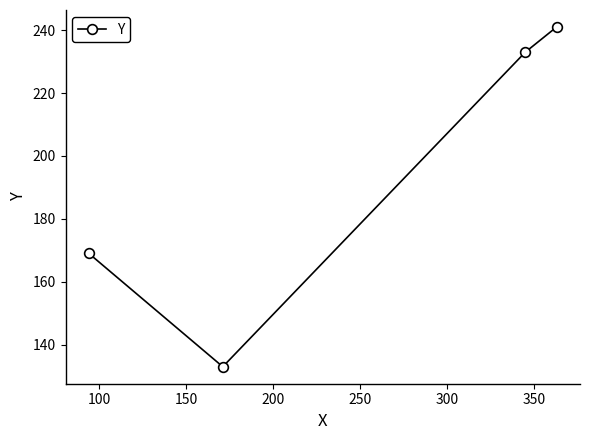

What is the average value?

194